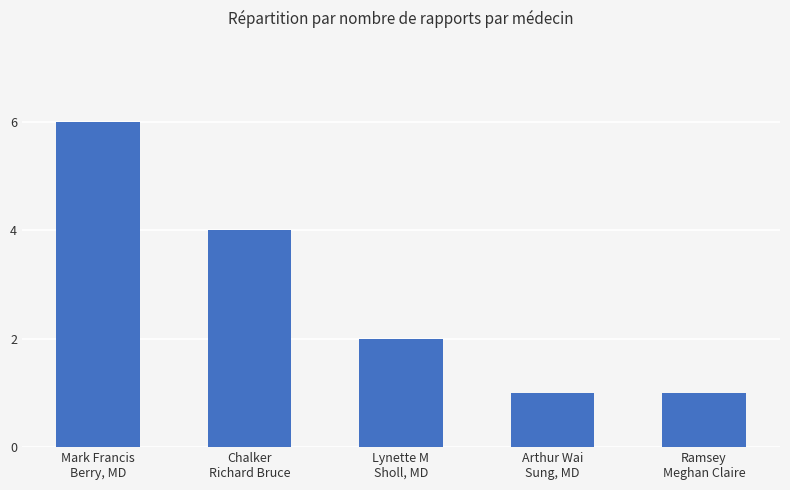

What is the value of the 3rd bar from the left?

2